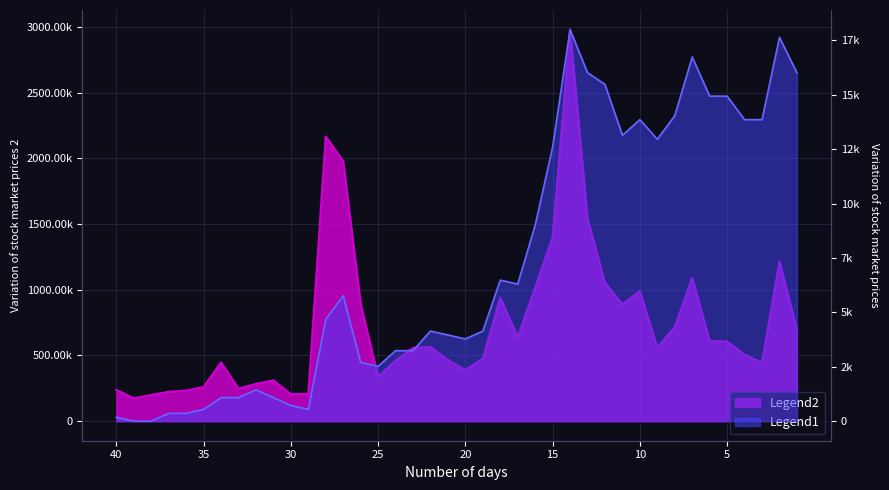

Rank the series by their average value, from lowest to highest.

Legend2, Legend1